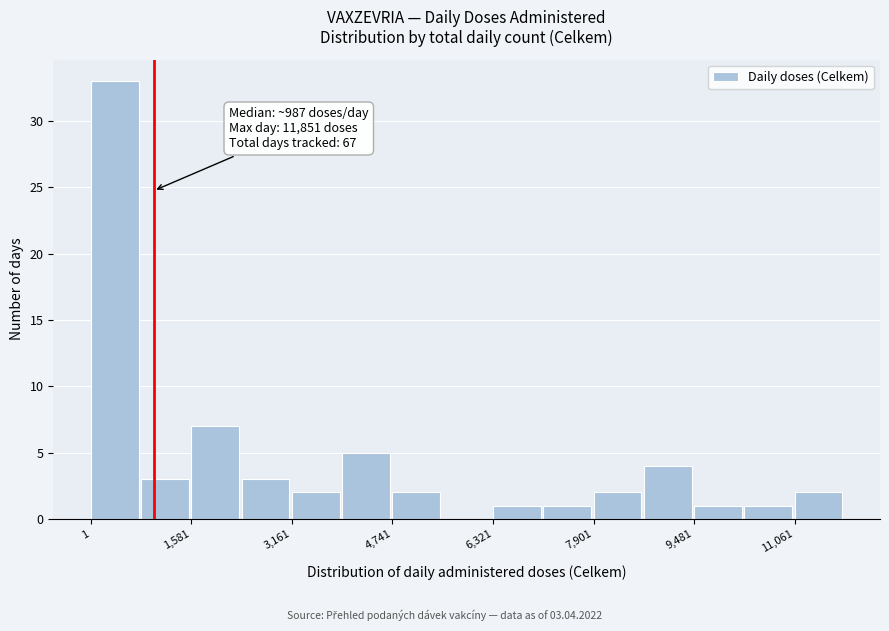

Read against the x-axis, roughly where is the centre of the tallest bar?

400